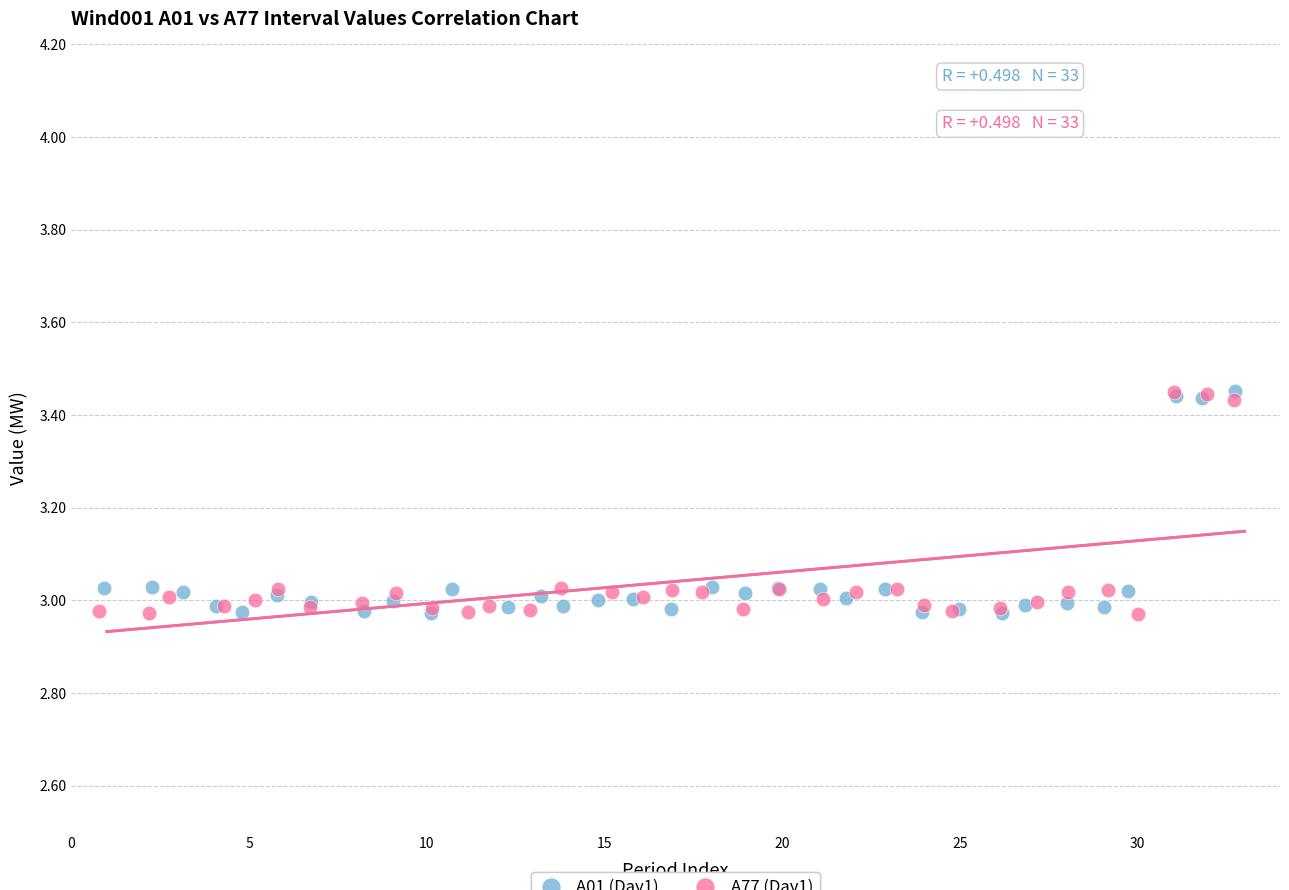

What are all the series names shown in the legend?

A01 (Day1), A77 (Day1)